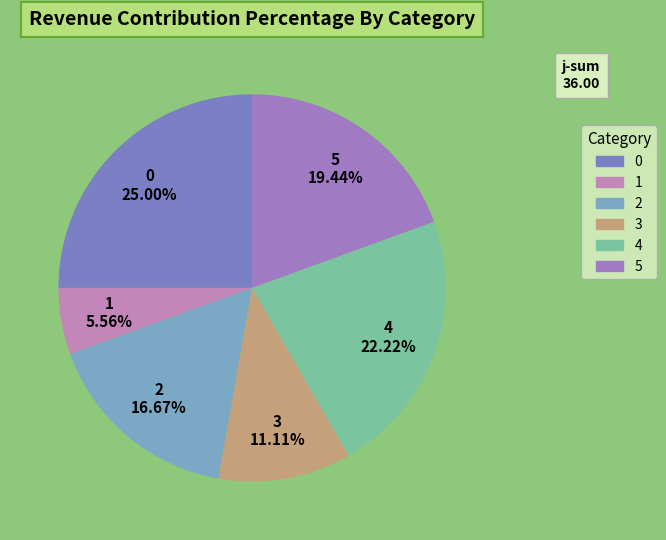

Does any single category account for the majority?

No